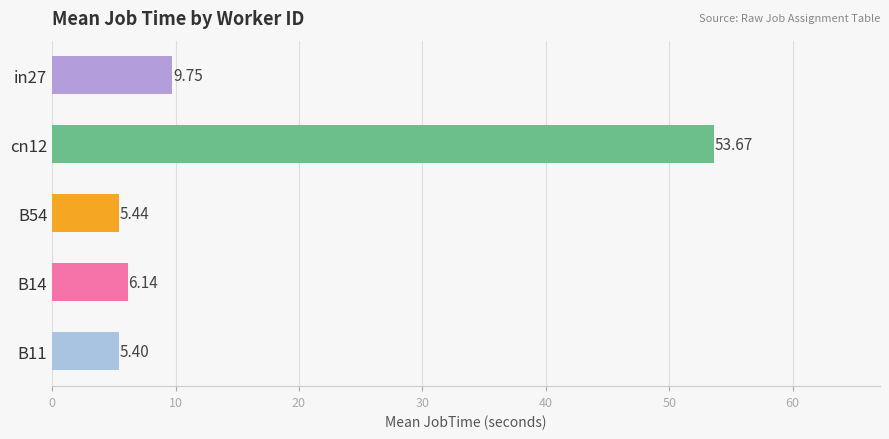

What is the maximum value shown in the chart?

53.7